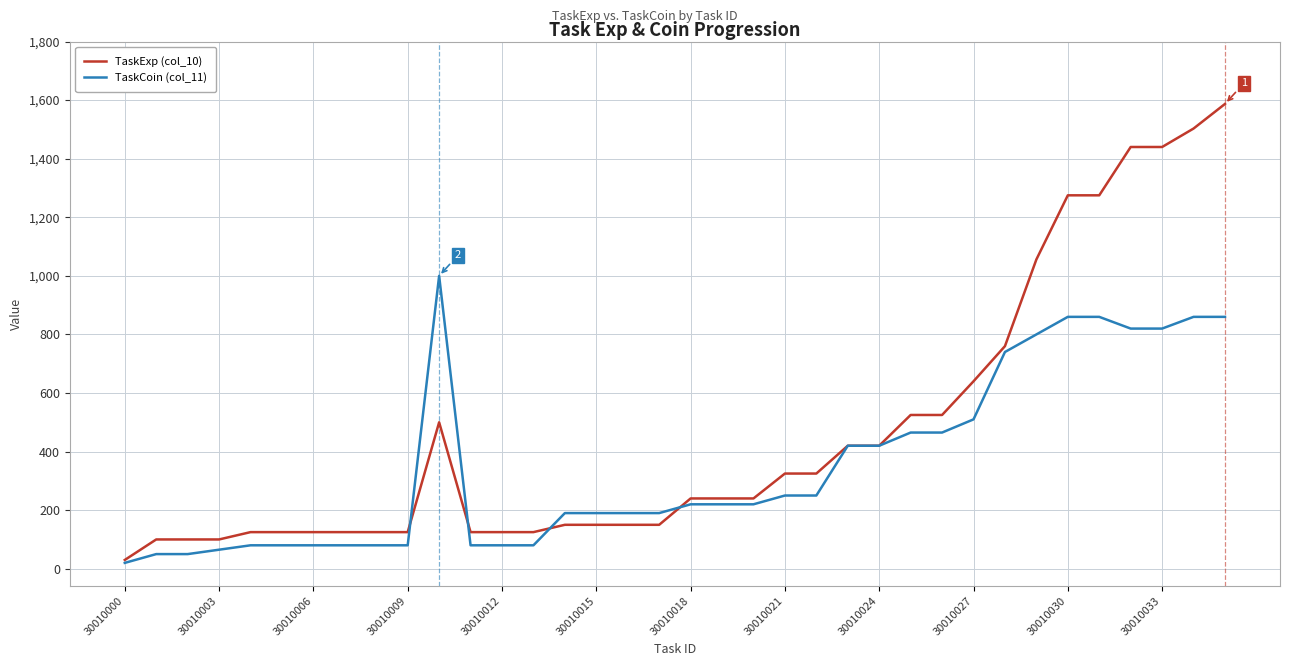

What is the difference between the maximum and minimum values in the TaskCoin (col_11) series?

980